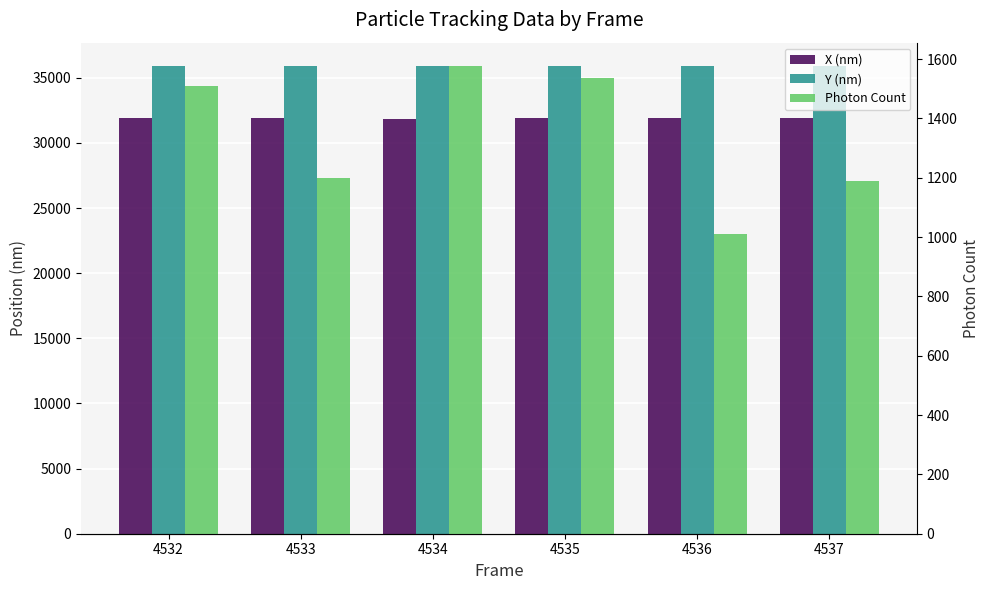

What is the sum of all Y (nm) values?

215336.5